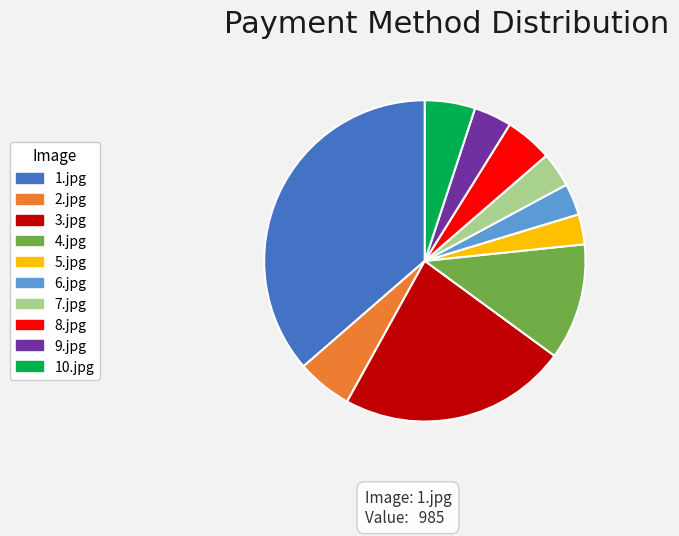

How many slices are in this pie chart?

10